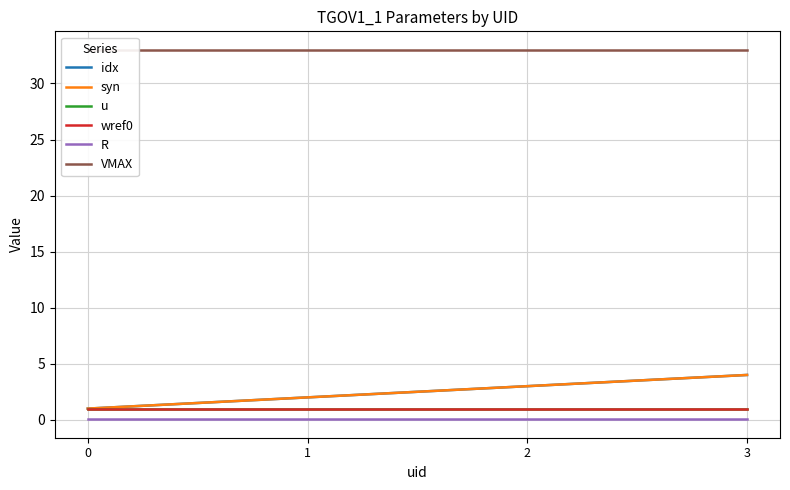

Which series has the widest spread of values?

idx